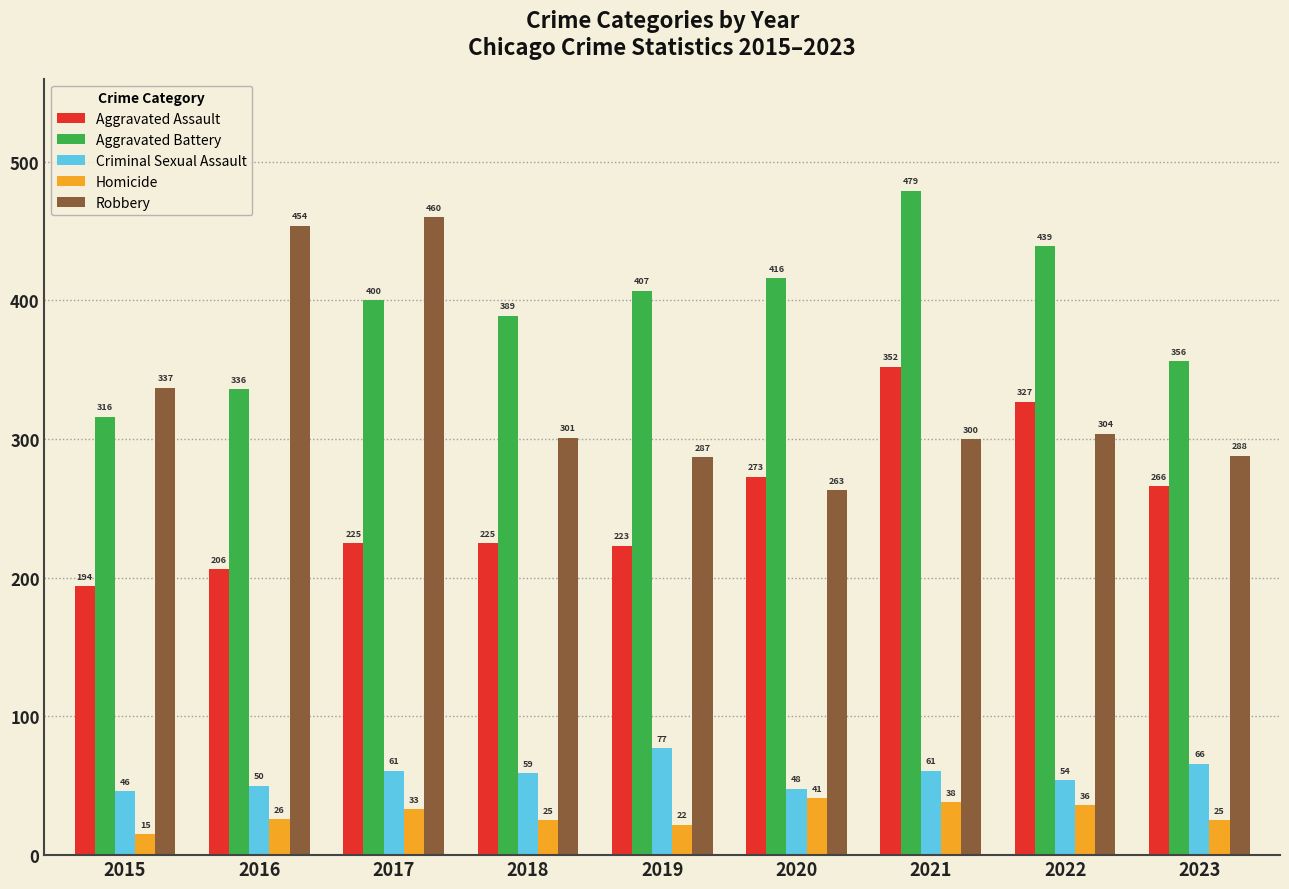

Reading left to right, list all the values displayed in this chart.

Aggravated Assault: 2015=194	2016=206	2017=225	2018=225	2019=223	2020=273	2021=352	2022=327	2023=266
Aggravated Battery: 2015=316	2016=336	2017=400	2018=389	2019=407	2020=416	2021=479	2022=439	2023=356
Criminal Sexual Assault: 2015=46	2016=50	2017=61	2018=59	2019=77	2020=48	2021=61	2022=54	2023=66
Homicide: 2015=15	2016=26	2017=33	2018=25	2019=22	2020=41	2021=38	2022=36	2023=25
Robbery: 2015=337	2016=454	2017=460	2018=301	2019=287	2020=263	2021=300	2022=304	2023=288